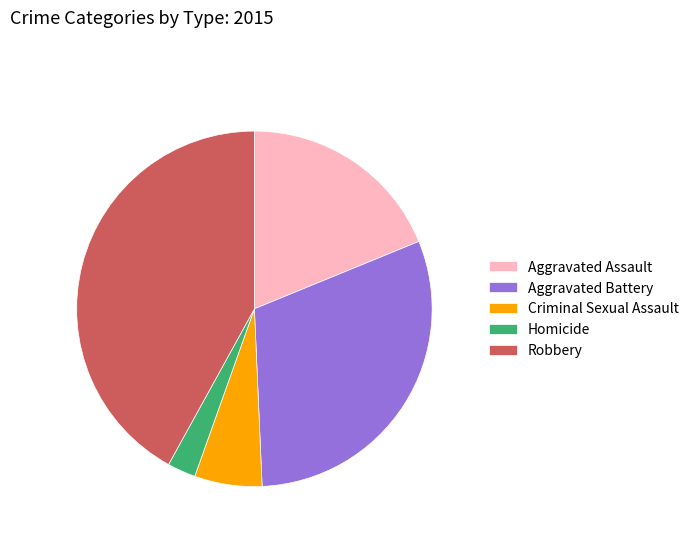

Do Robbery and Aggravated Assault together represent more than half of the pie?

Yes